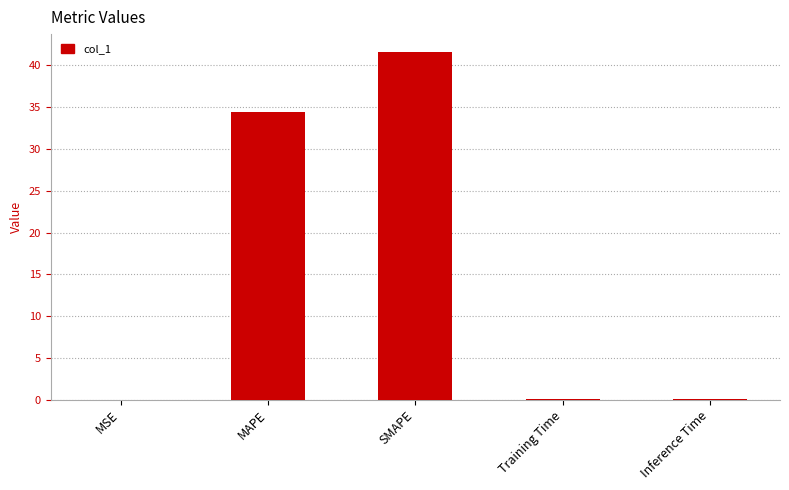

Where is the data nearest to the value 20?

MAPE